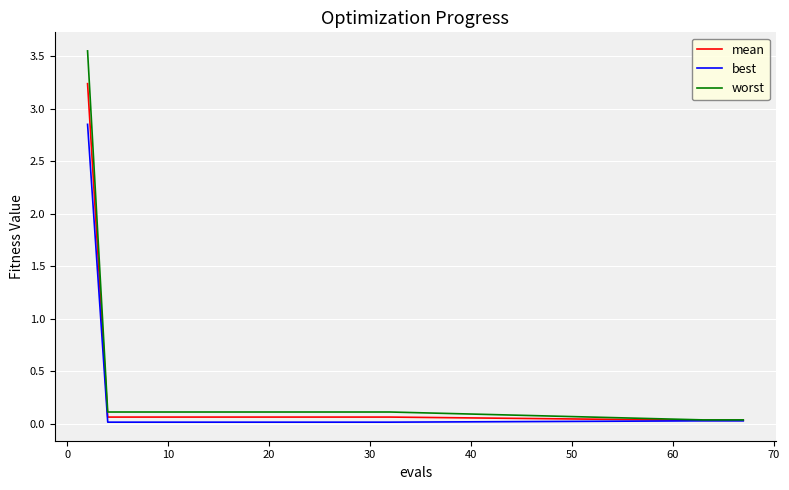

Which series has the widest spread of values?

worst